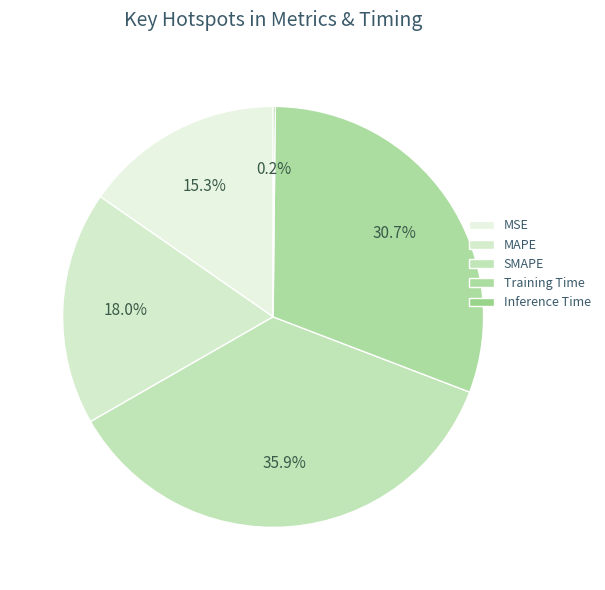

Is there any slice that represents more than half of the pie?

No